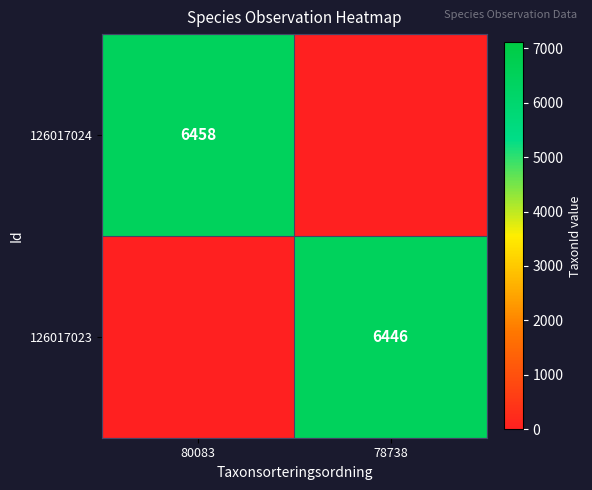

The value of 126017024 at 80083 is 6458. True or false?

True